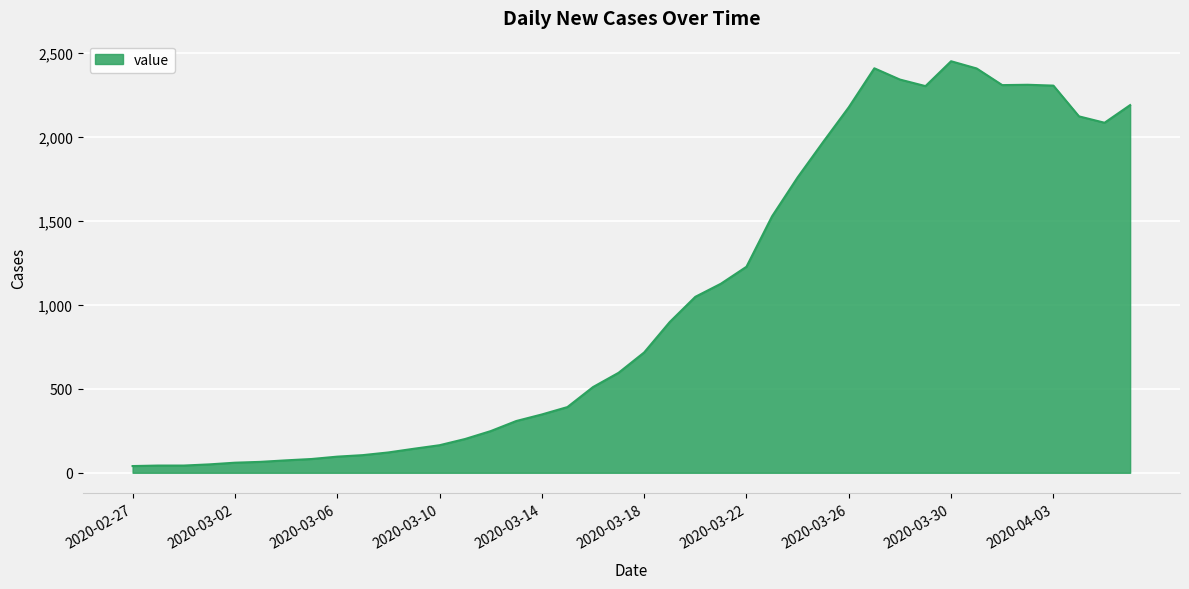

What is the maximum value shown in the chart?

2449